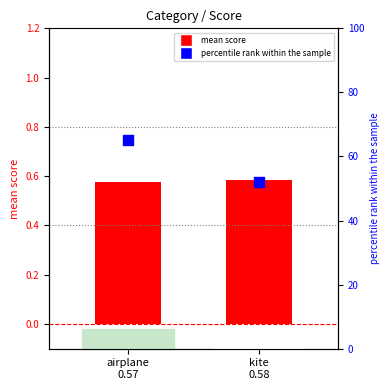

At which category is the sum across all series the highest?

airplane
0.57